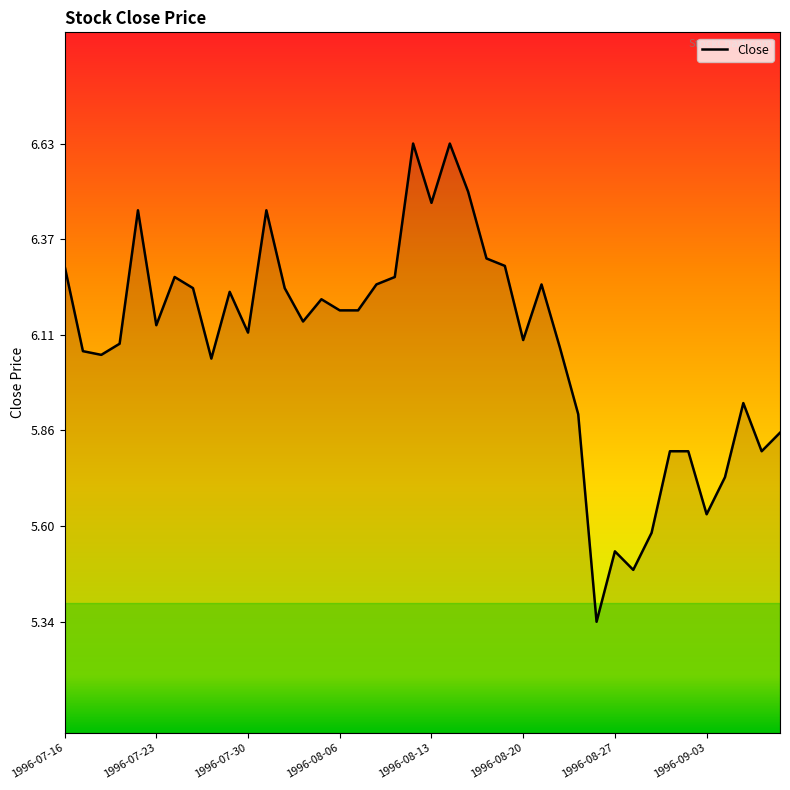

Is this an area chart (filled region under the line)?

Yes